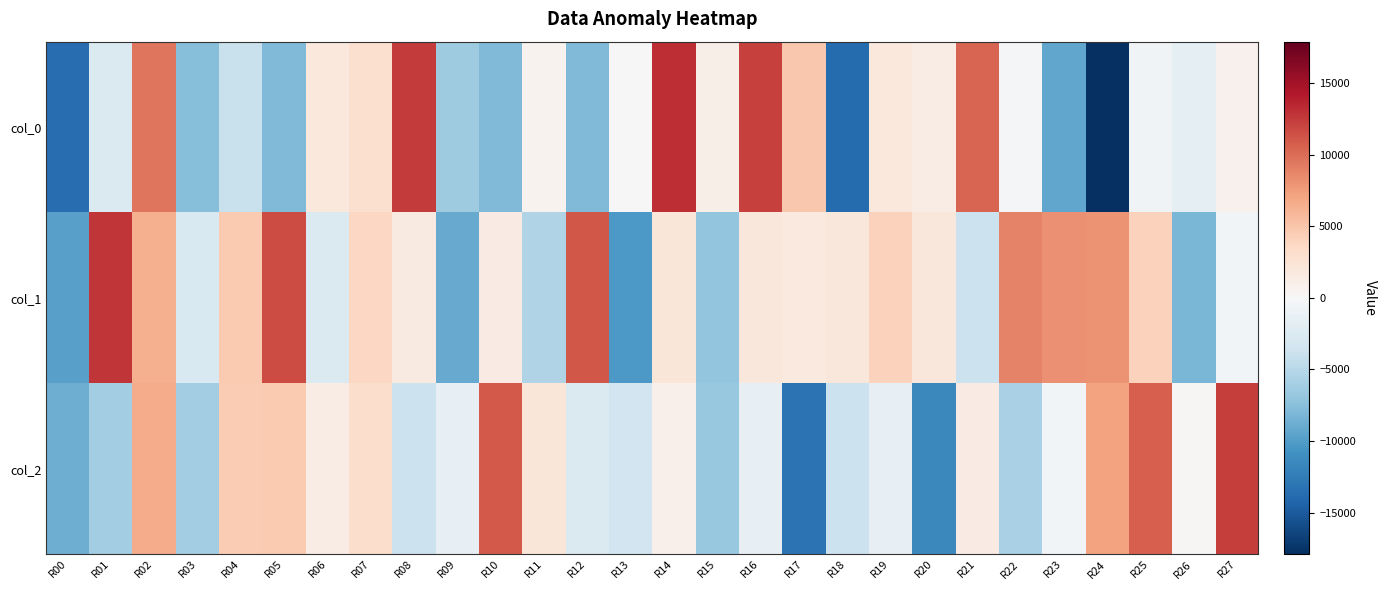

Rank the series by their average value, from lowest to highest.

col_0, col_2, col_1